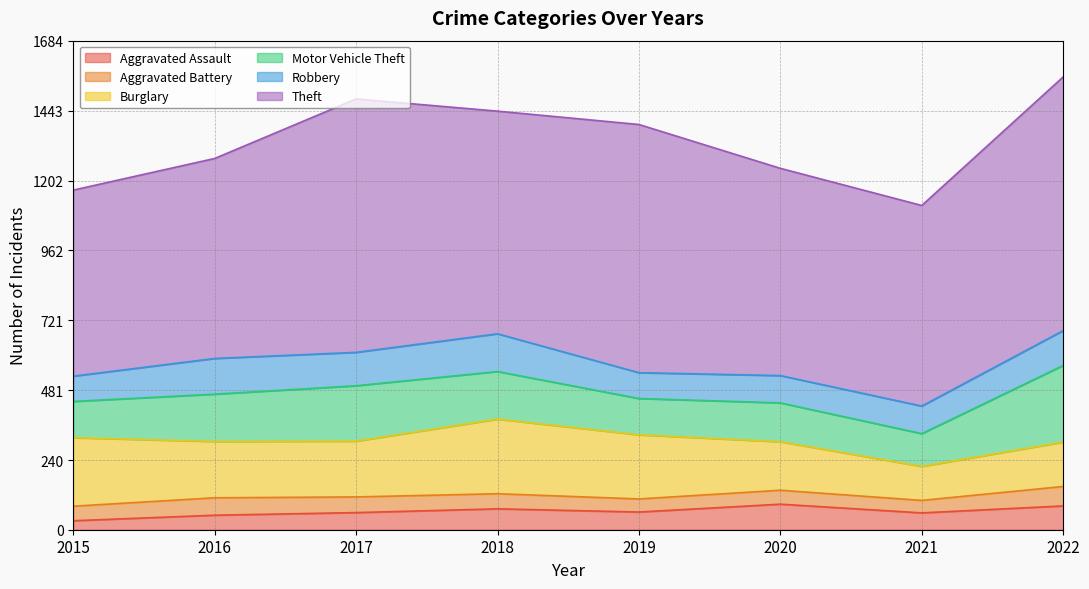

List the labels in order of Burglary value, largest first.

2018, 2015, 2019, 2016, 2017, 2020, 2022, 2021